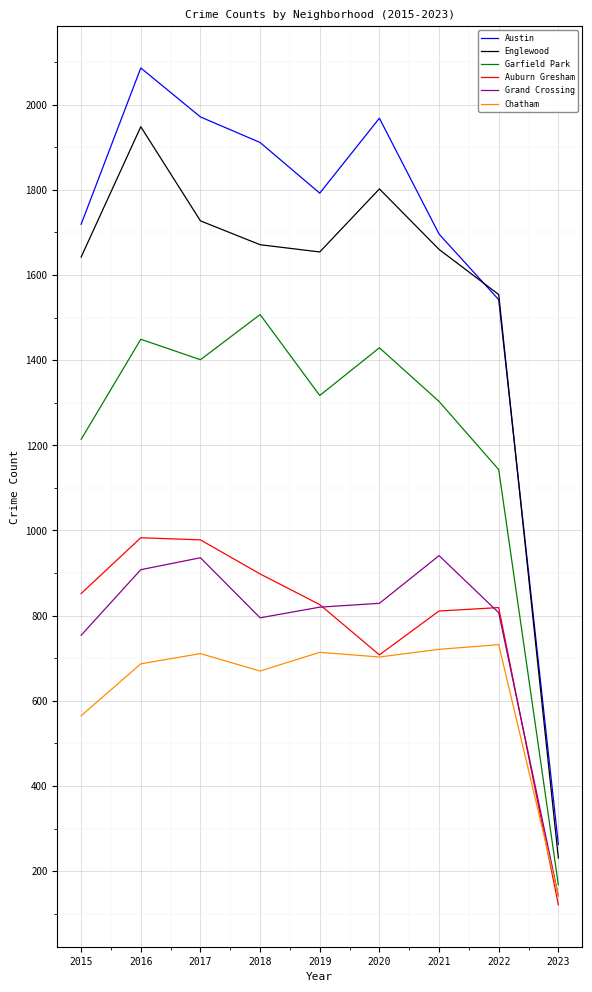

At which category is the sum across all series the highest?

2016